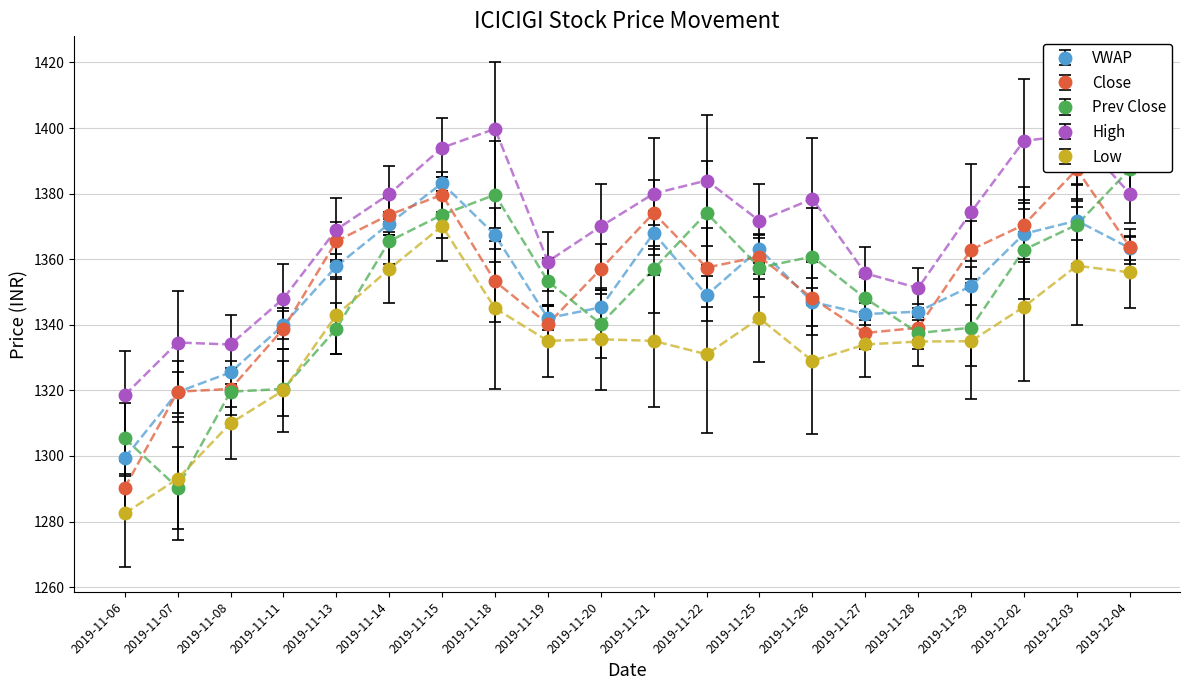

In VWAP, how many points are lower than both neighbors (excluding endpoints)?

3